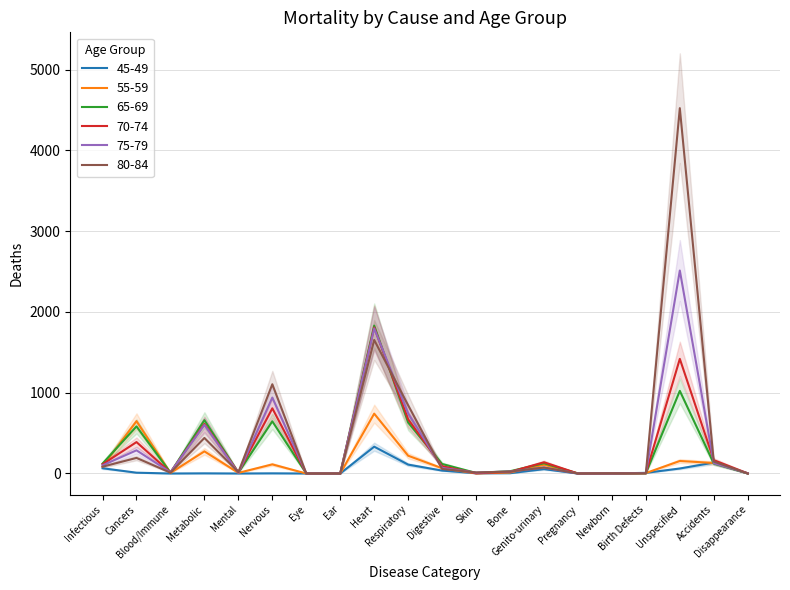

In 75-79, how many points are higher than both neighbors (excluding endpoints)?

6